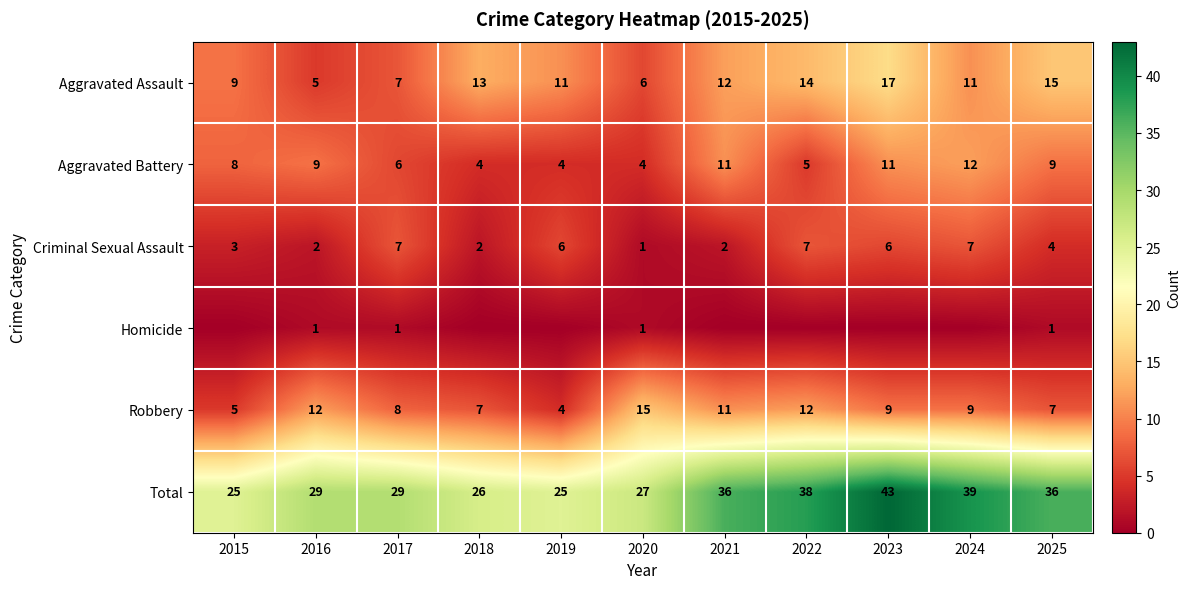

True or false: Total has a value of 45 at 2015.

False